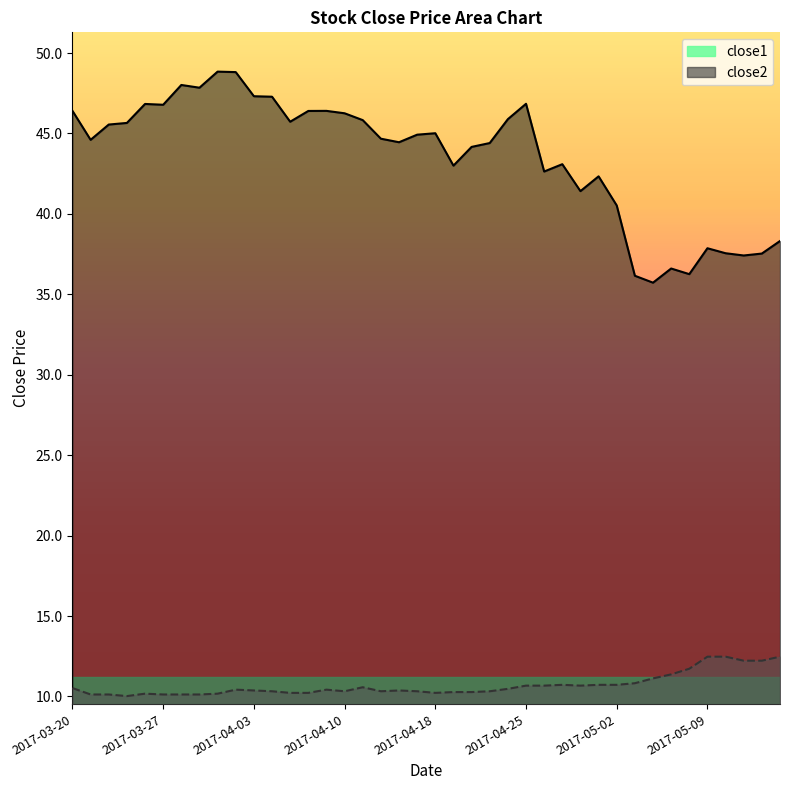

At how many categories does at least one series exceed 16?

40